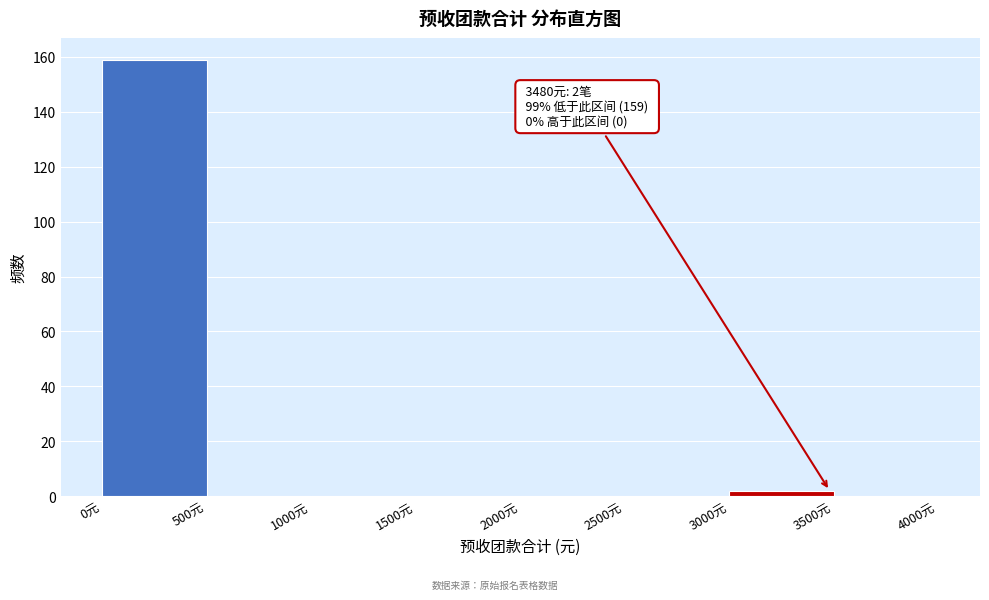

Over which range of the x-axis is the bar tallest?

0 to 500